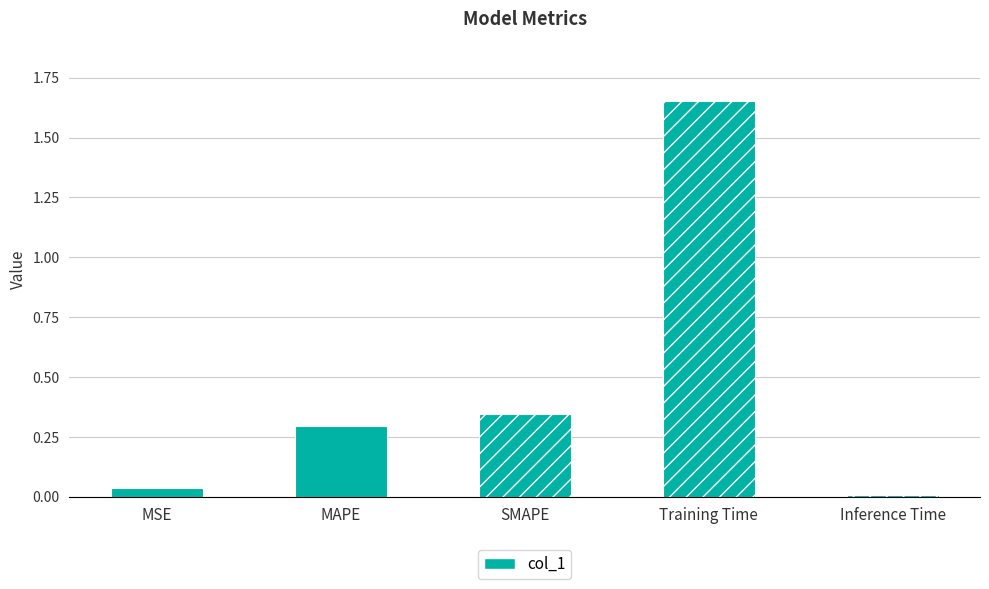

Which has a higher value, Inference Time or MSE?

MSE